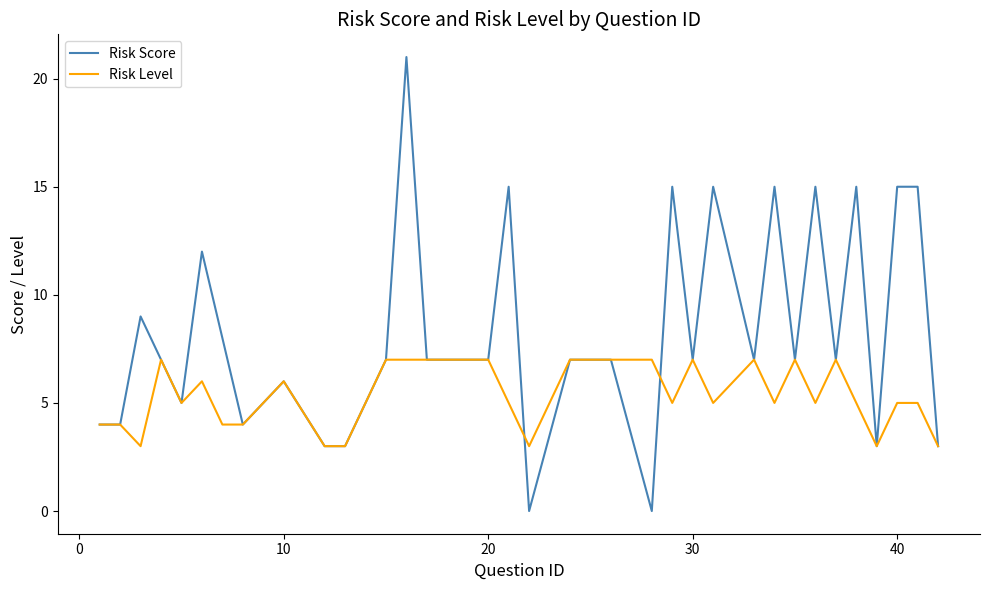

What is the greatest value displayed?

21